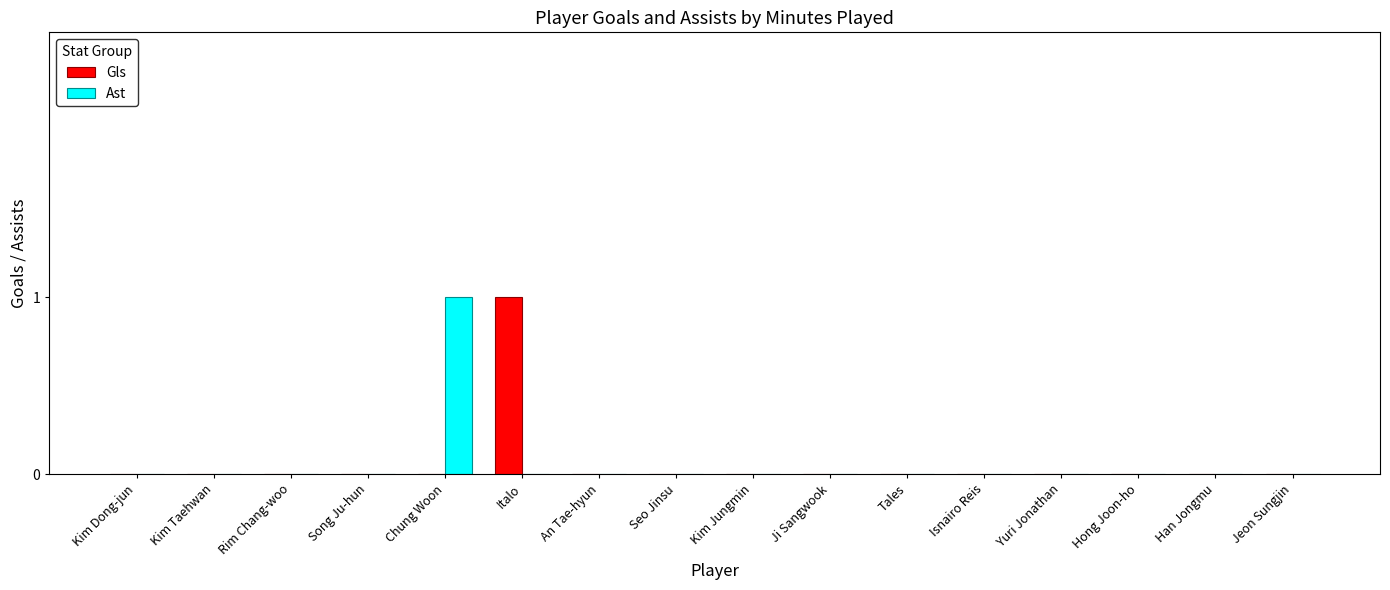

True or false: Ast has a value of 0 at Tales.

True